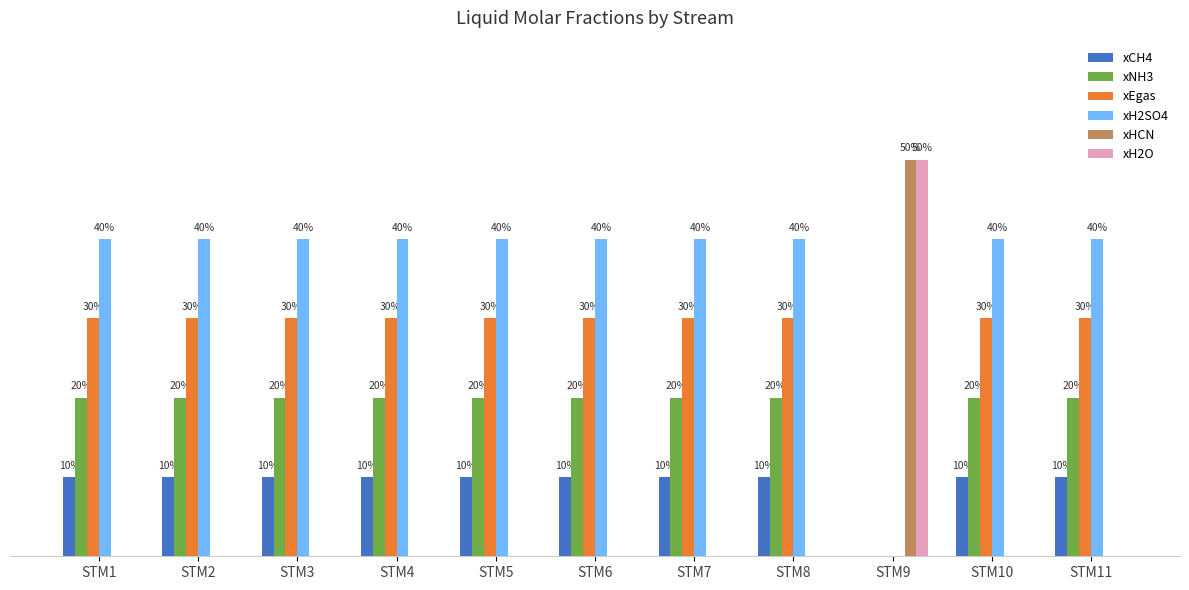

What is the sum of the xNH3 values at STM1 and STM2?

0.4